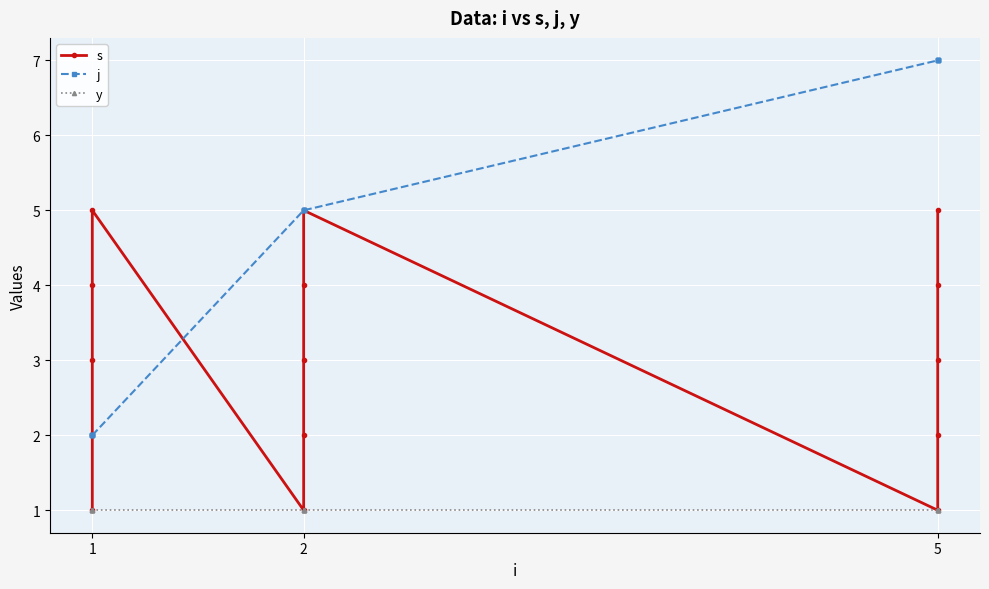

How many categories are shown in the chart?

15